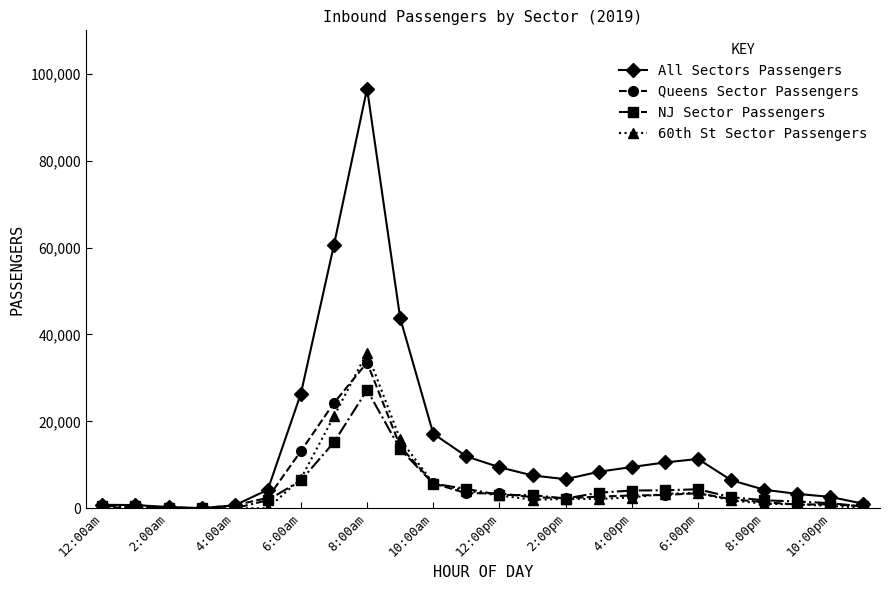

Which series has the largest total across all categories?

All Sectors Passengers